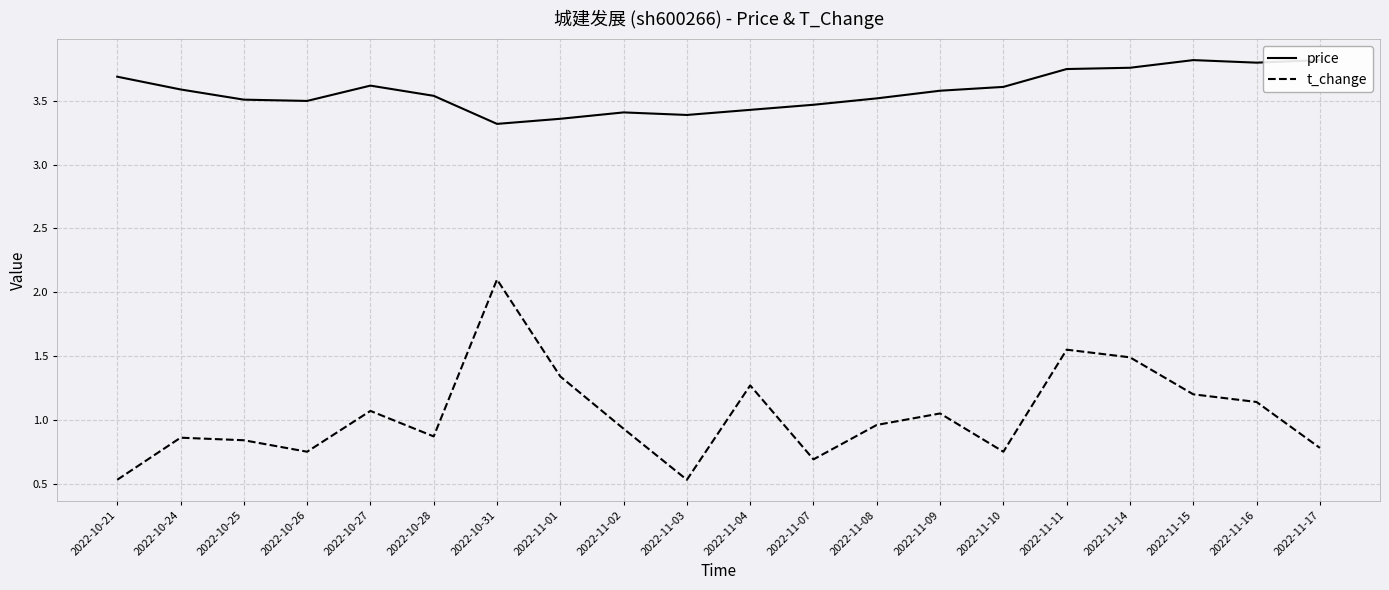

What position from the right is 2022-11-11?

5